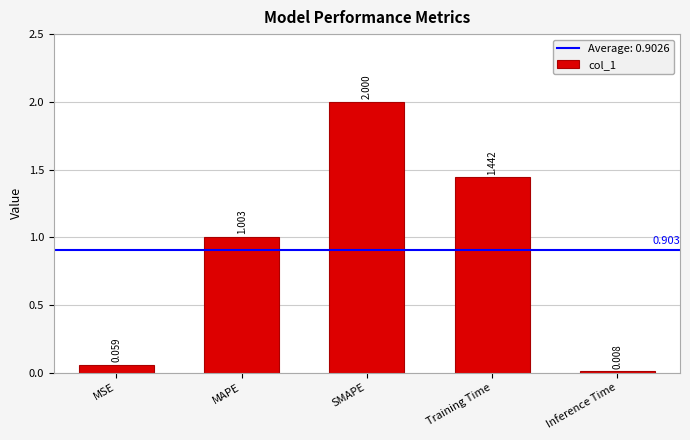

How many values exceed 1?

3